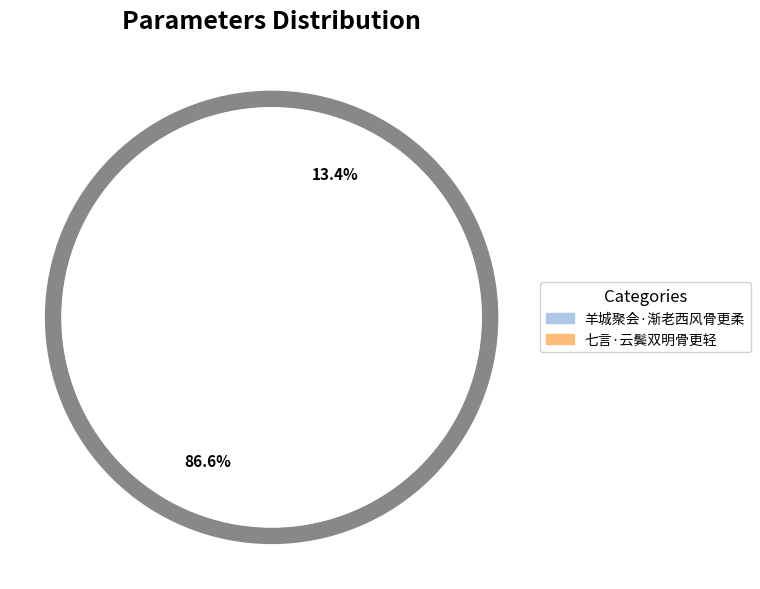

How many slices are in this pie chart?

2